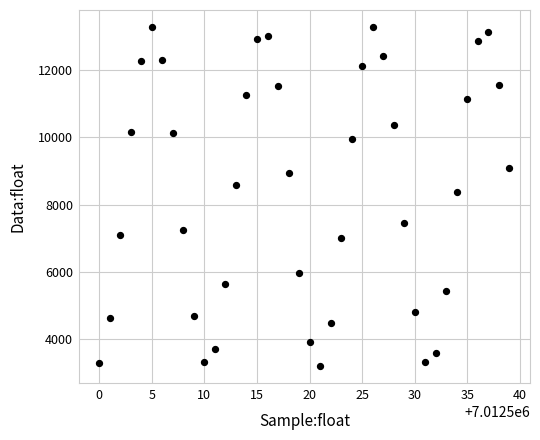

What Y value in the scatter plot is closest to 8234?

8373